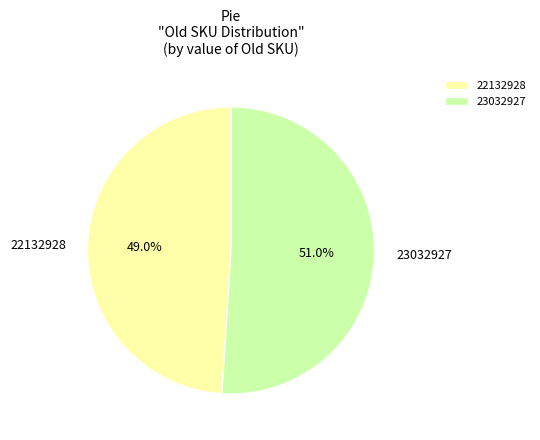

How much of the chart is everything except 23032927?

49.0%